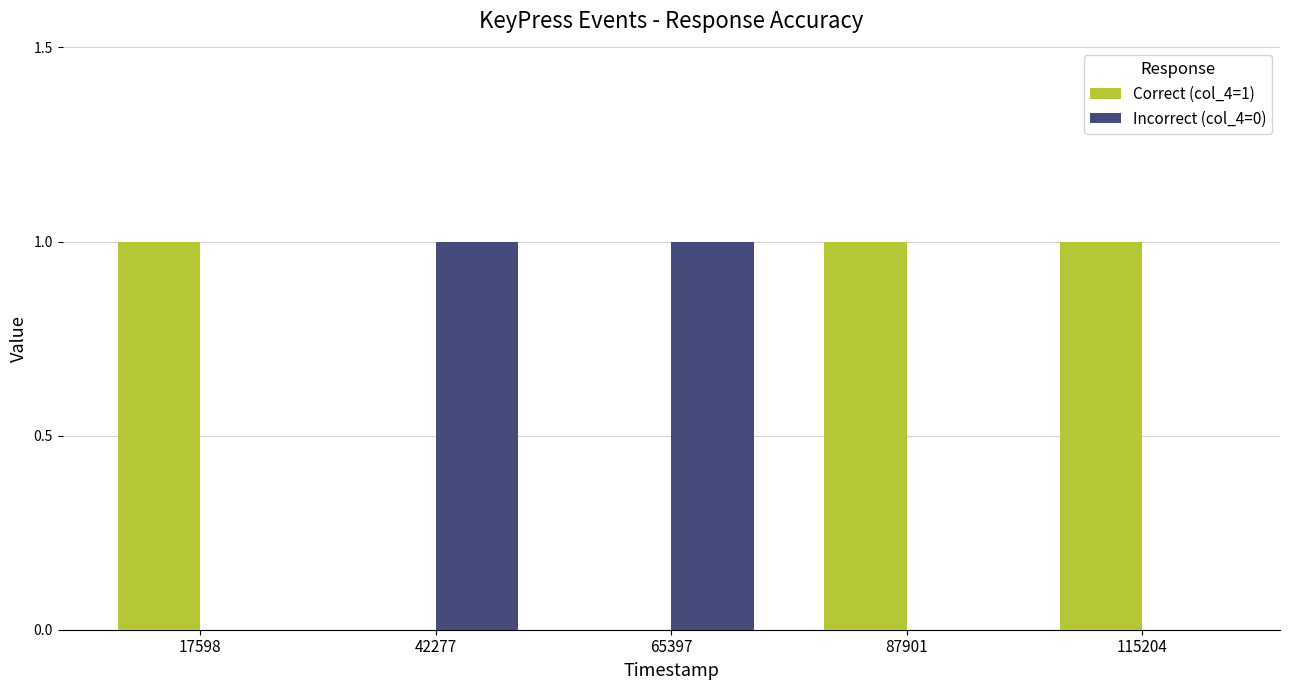

How many groups of bars are there?

5